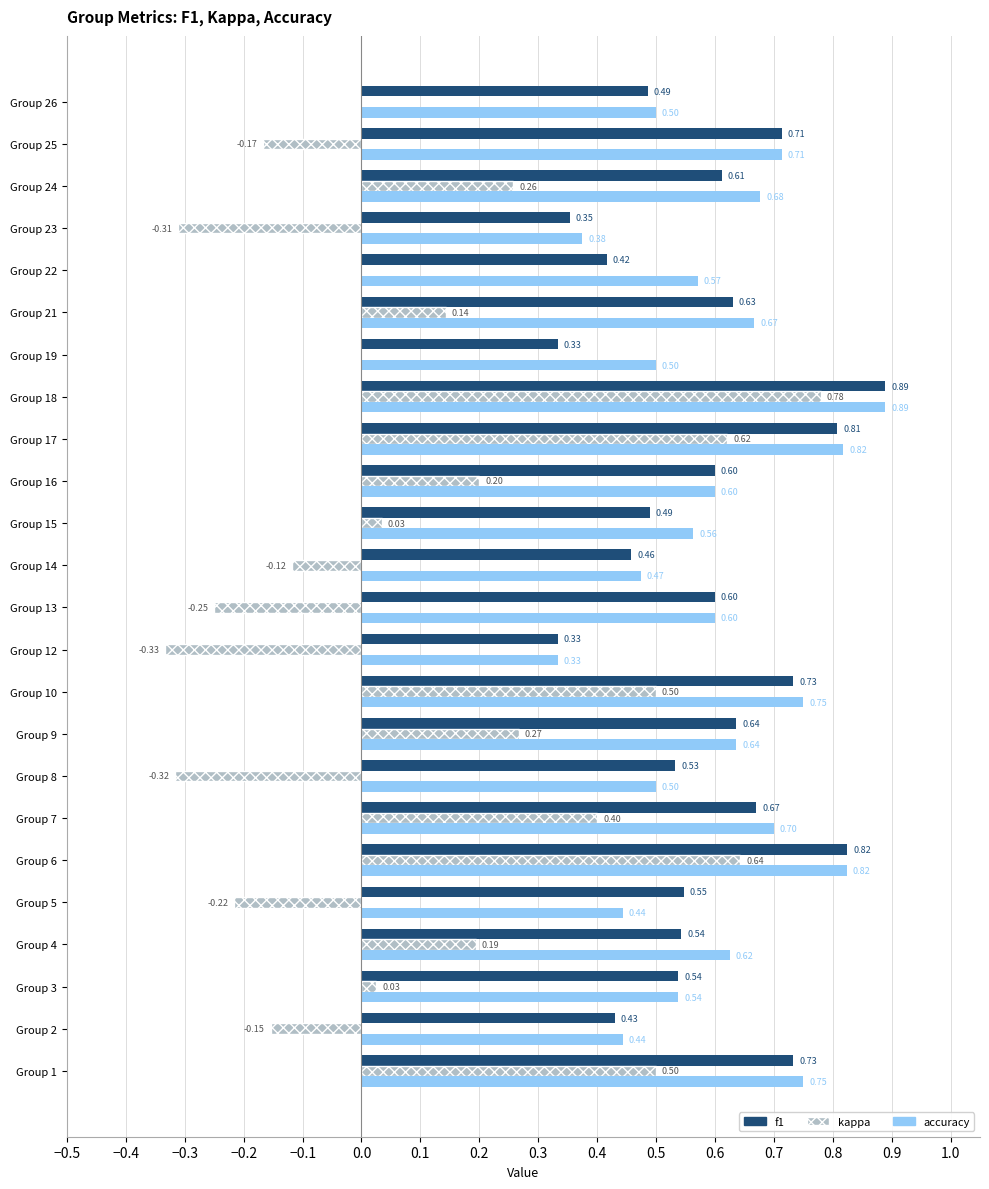

Which series changed the most between Group 7 and Group 8?

kappa